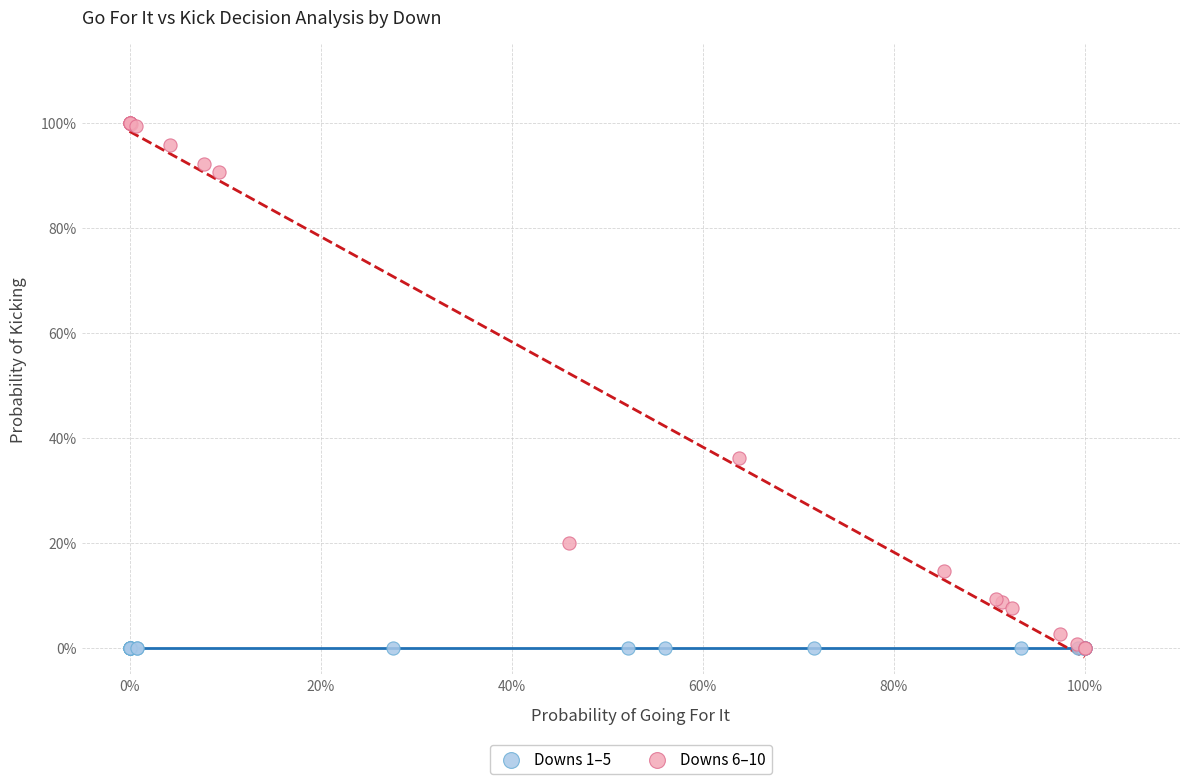

What are all the series names shown in the legend?

Downs 1–5, Downs 6–10